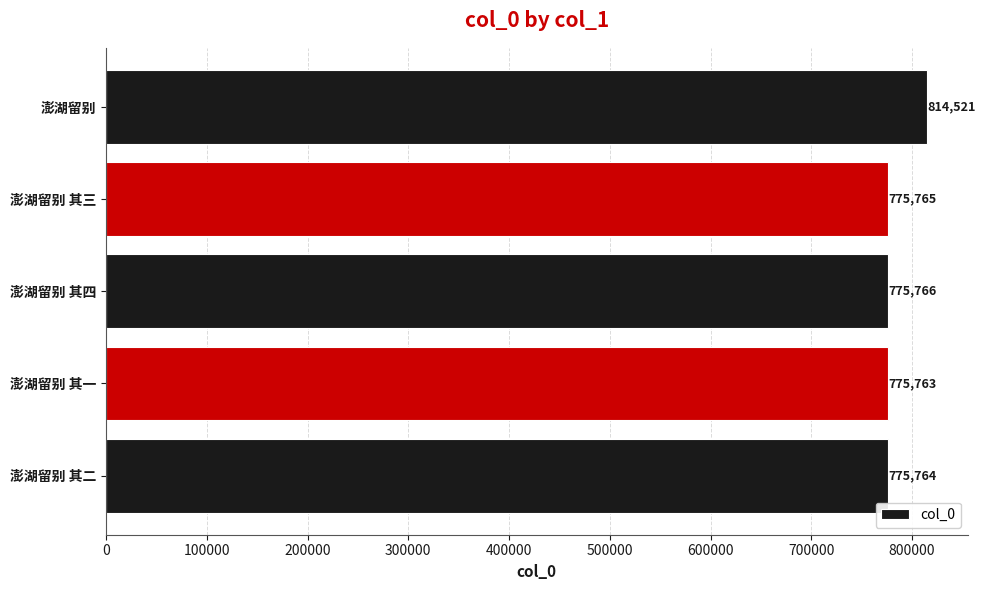

What is the difference between the maximum and minimum values?

38758